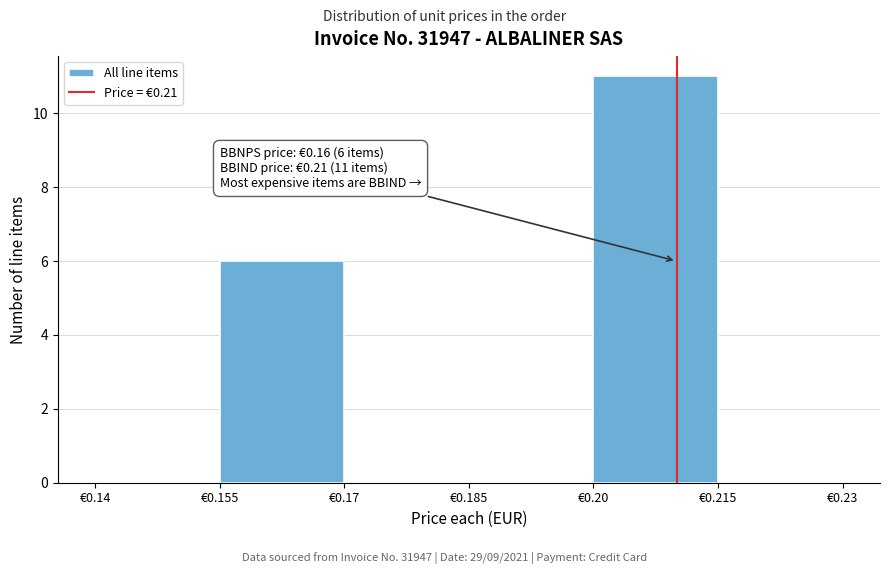

Over which range of the x-axis is the bar tallest?

0.200 to 0.215